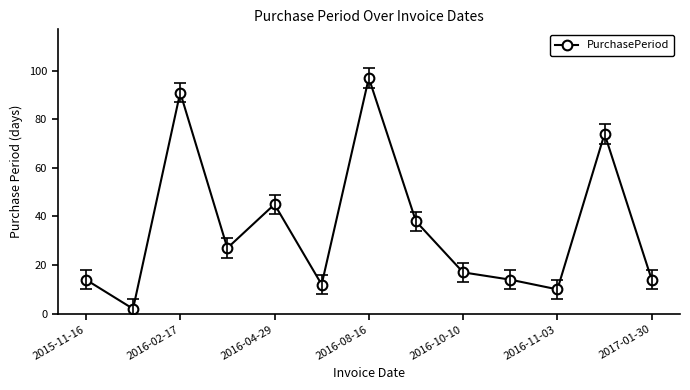

How many values are below 17?

6